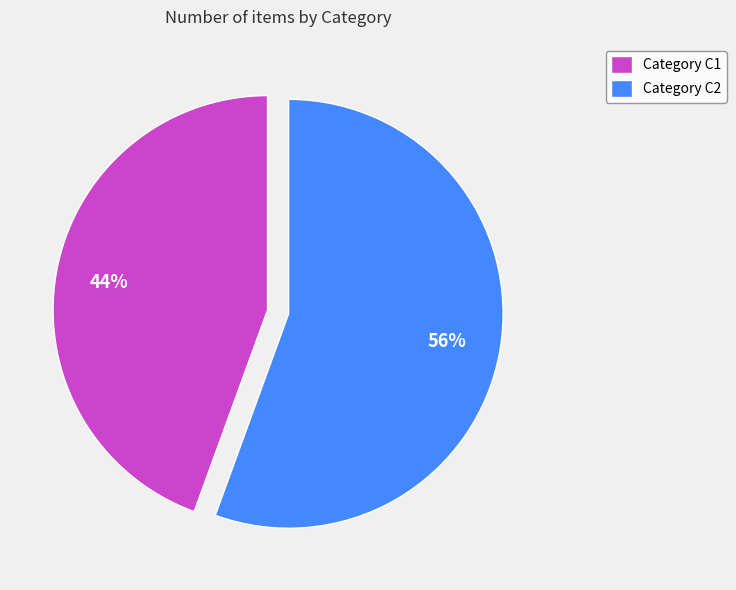

Does Category C2 account for over 50% of the chart?

Yes